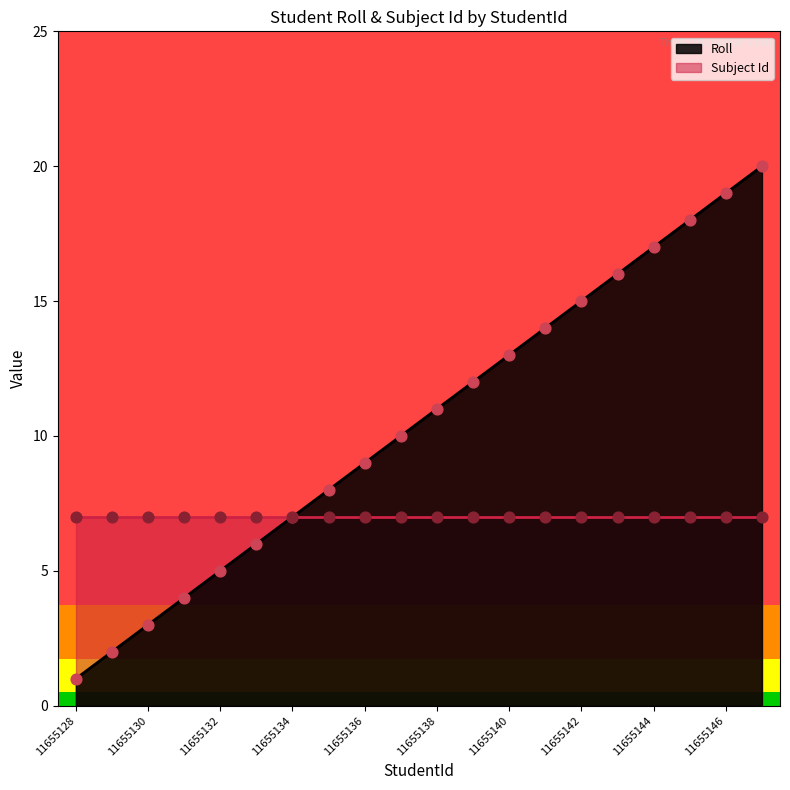

What is the change in value from 11655130 to 11655135?

+5